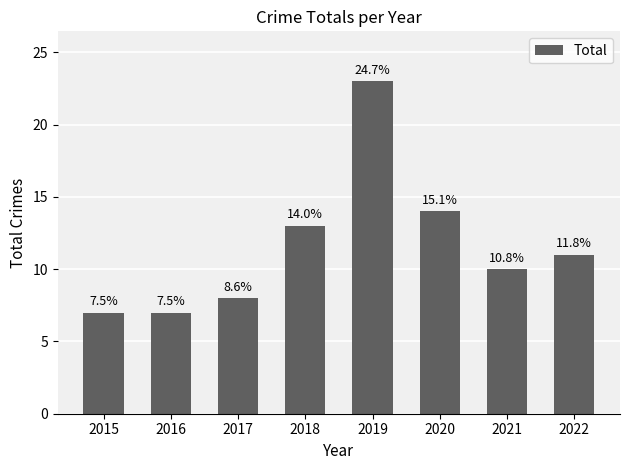

What is the minimum value shown in the chart?

7